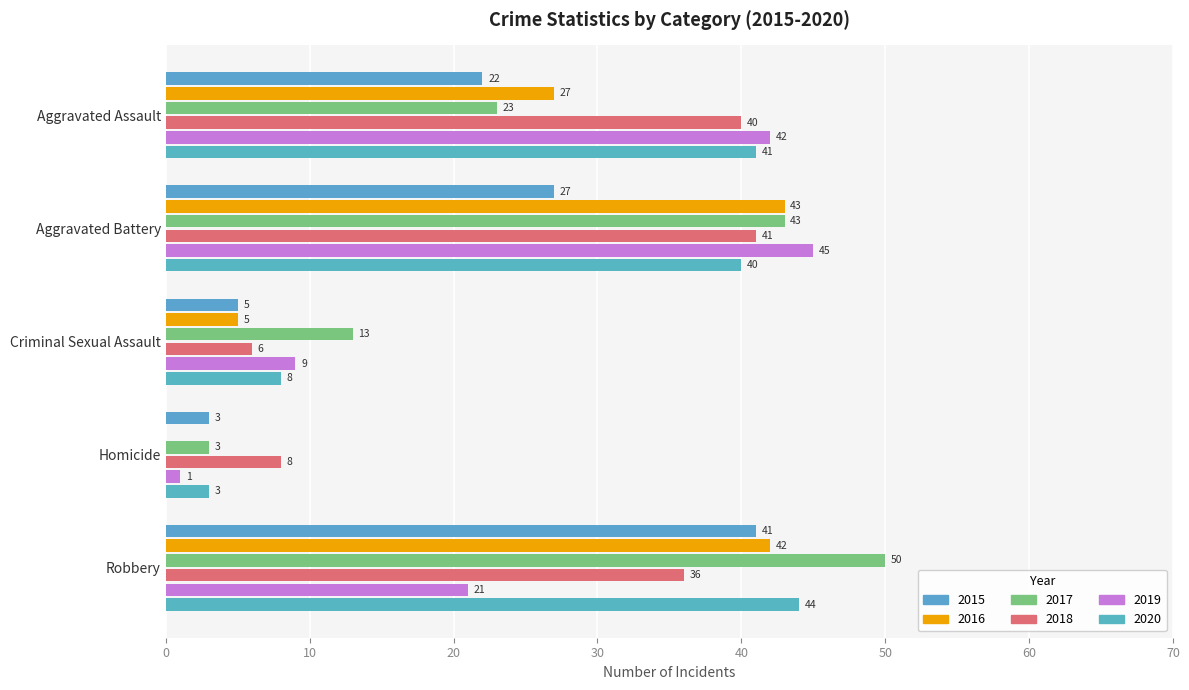

How many categories are shown in the chart?

5